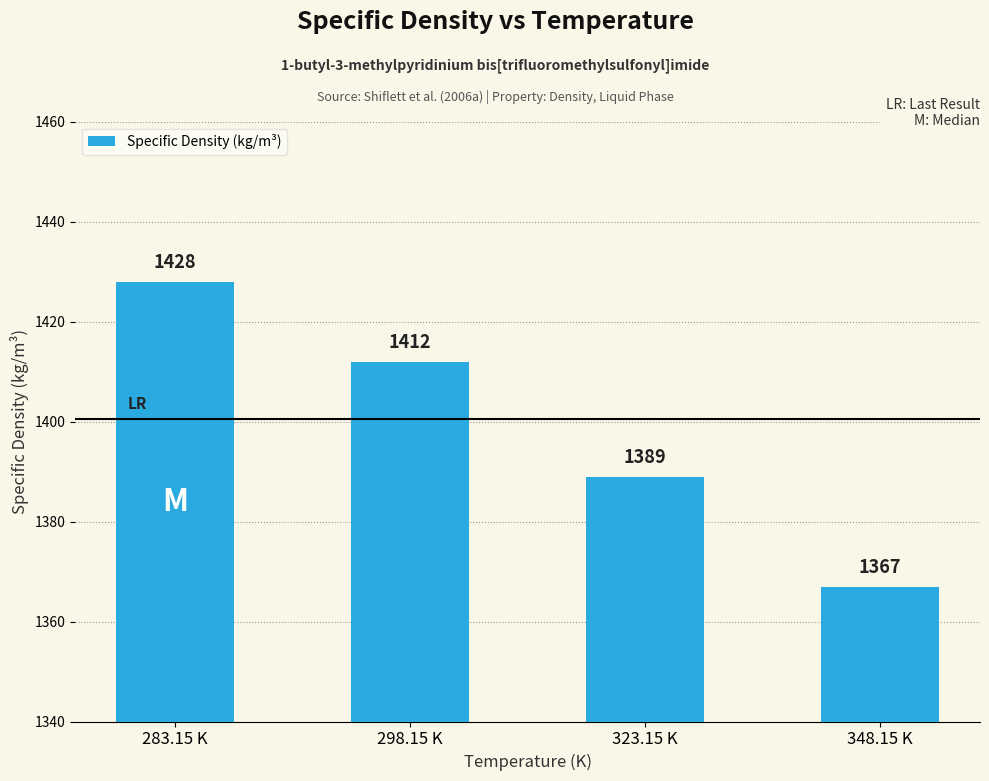

Are the bars grouped side by side (vs. stacked)?

No